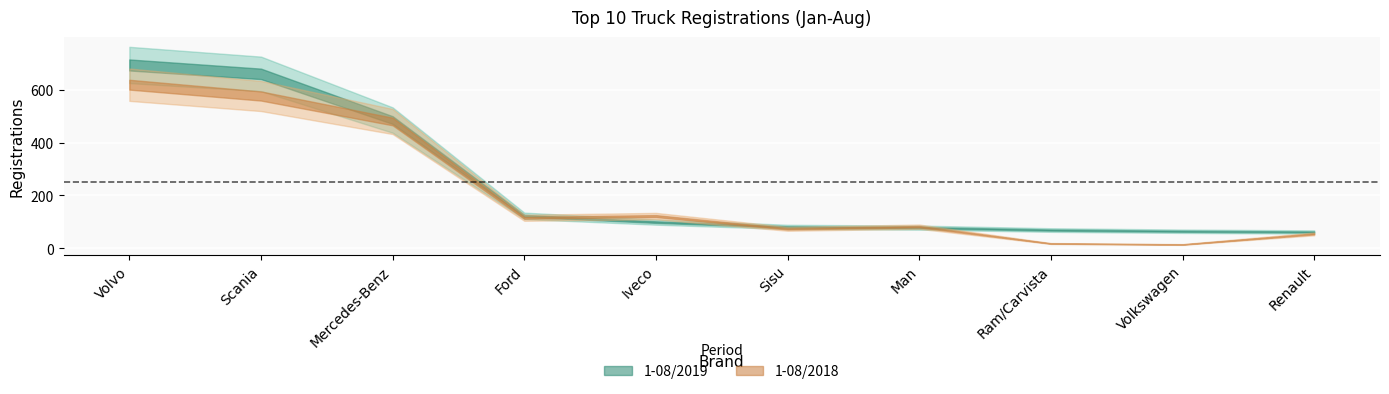

List the series in order of their overall mean, lowest first.

1-08/2018, 1-08/2019